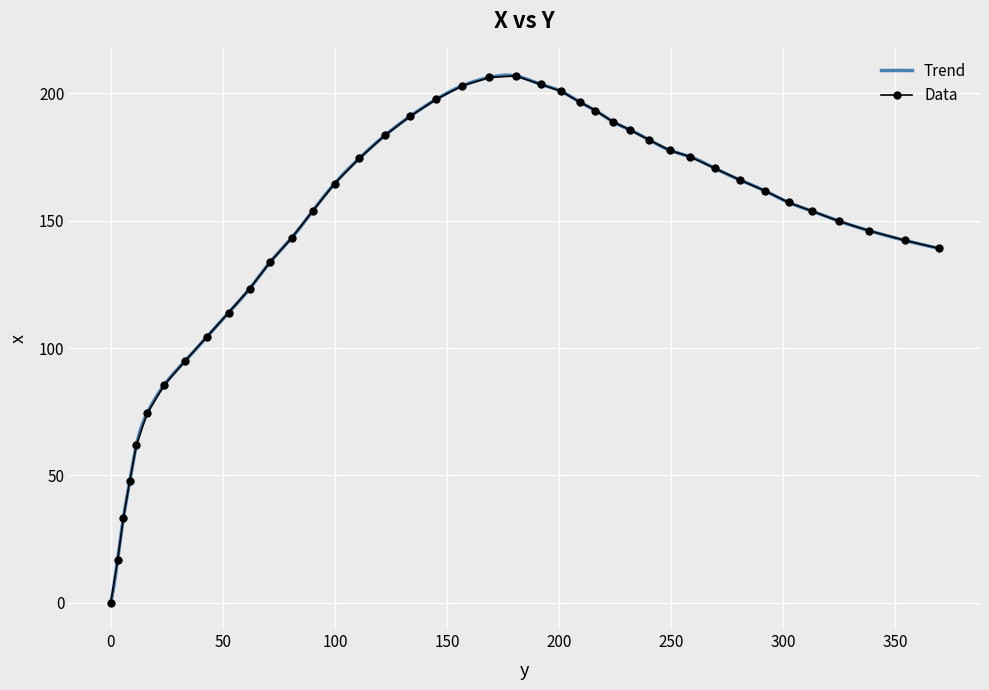

How many points are higher than both their immediate neighbors (excluding endpoints)?

1